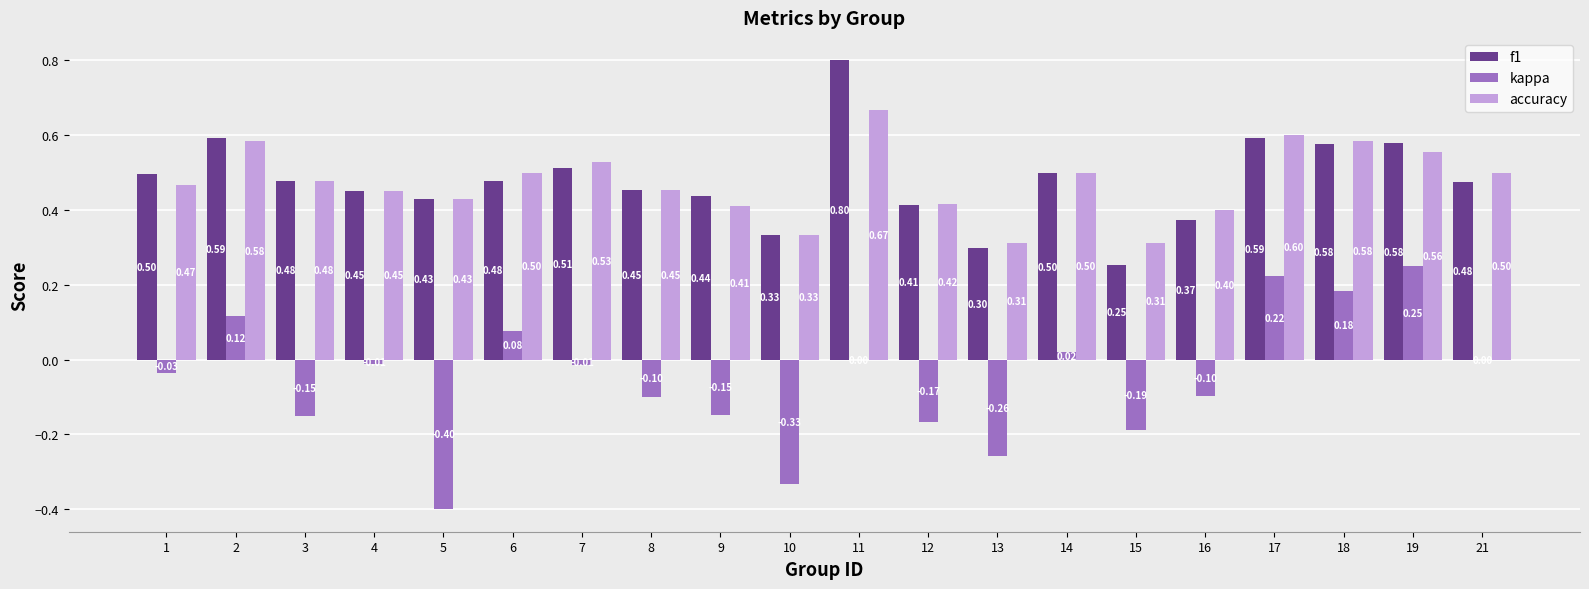

What is the maximum value for f1?

0.8